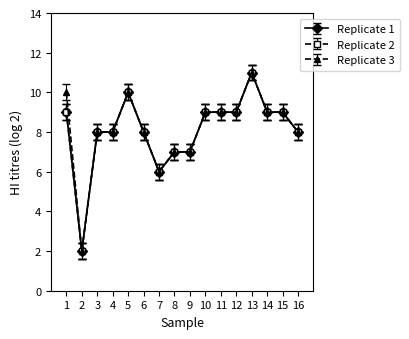

Rank the categories by Replicate 2 value from highest to lowest.

13, 5, 1, 10, 11, 12, 14, 15, 3, 4, 6, 16, 8, 9, 7, 2